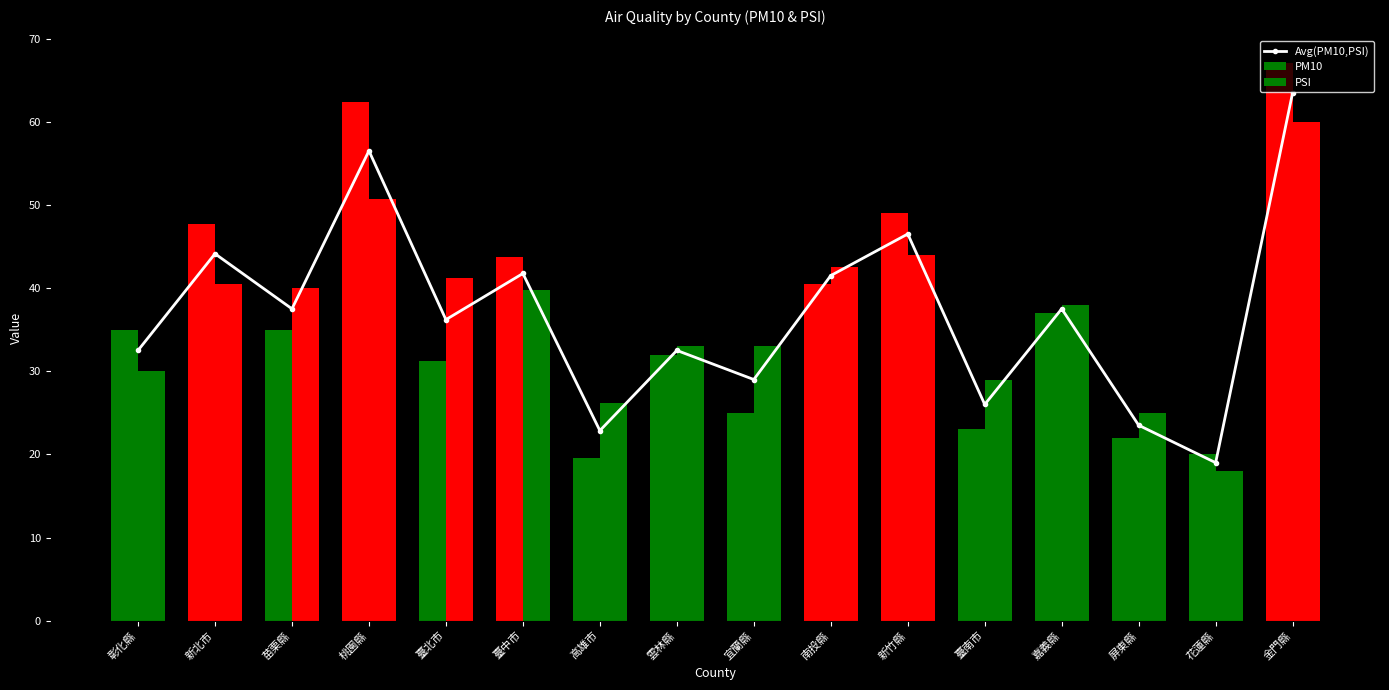

Which series changed the most between 苗栗縣 and 臺北市?

PM10